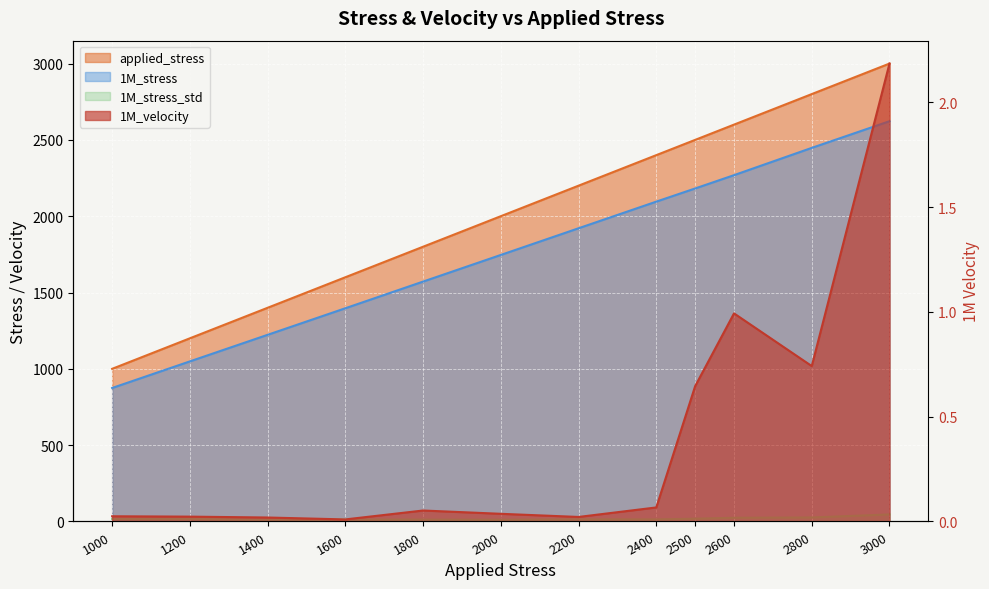

Where is applied_stress nearest to the value 2000?

2000